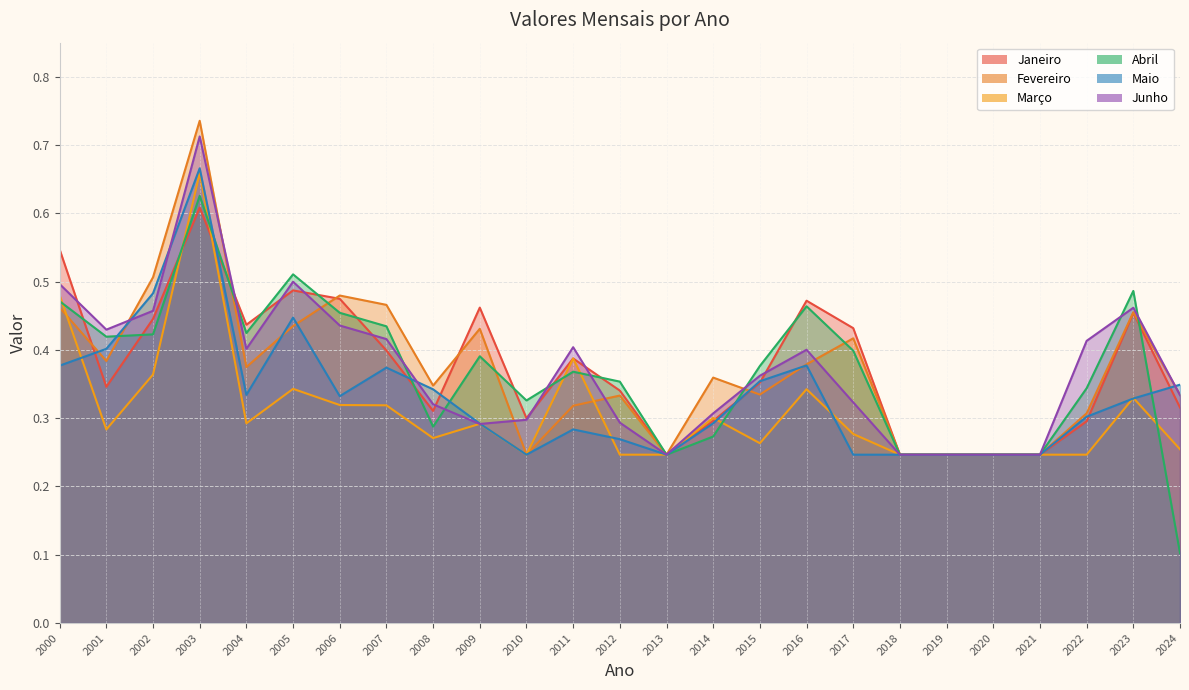

What is the minimum value shown in the chart?

0.1